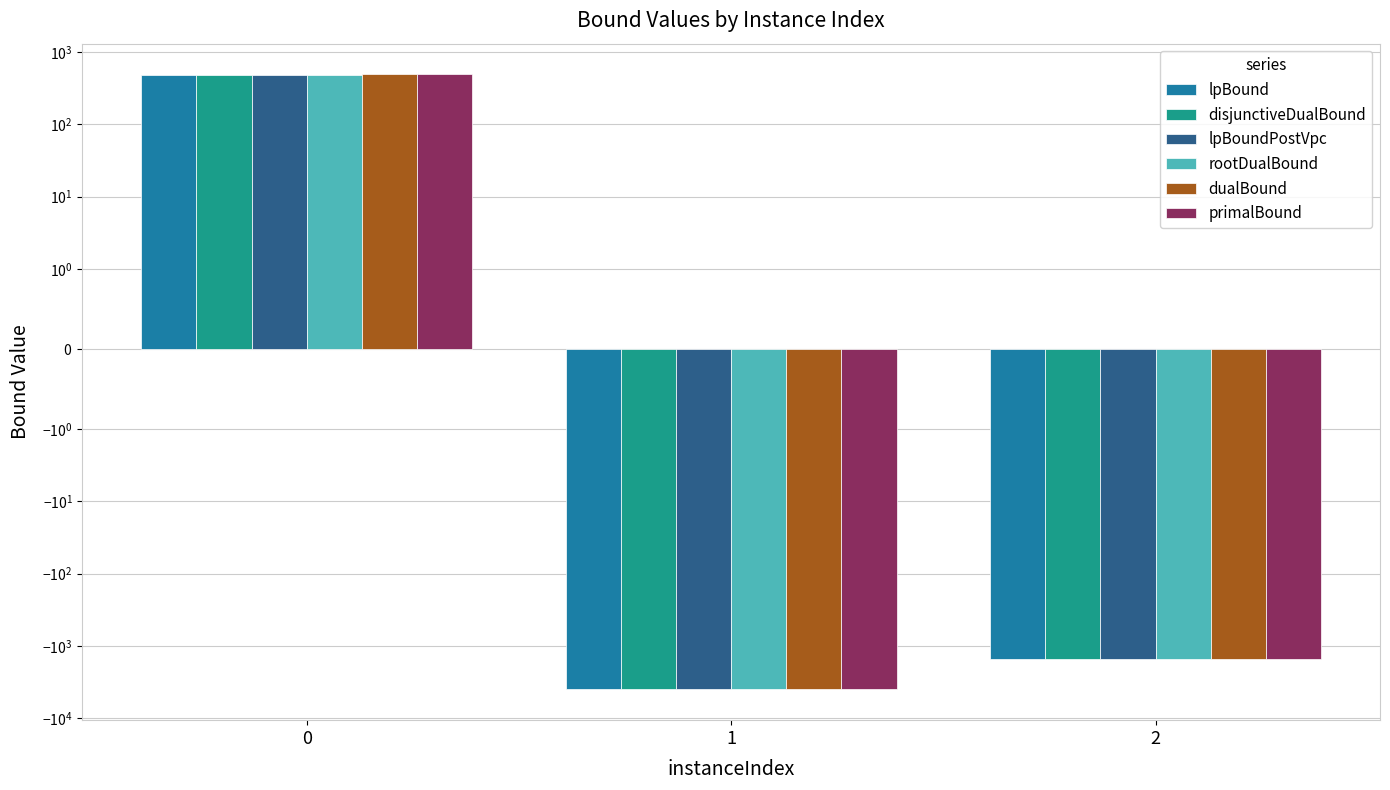

How many data points does each series have?

3